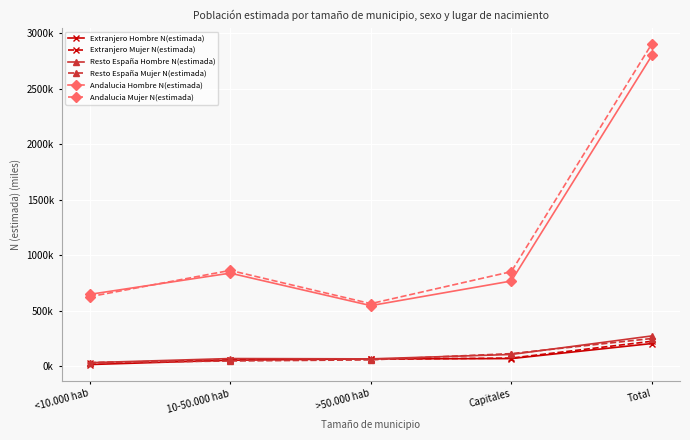

List the labels in order of Extranjero Hombre N(estimada) value, largest first.

Total, Capitales, >50.000 hab, 10-50.000 hab, <10.000 hab